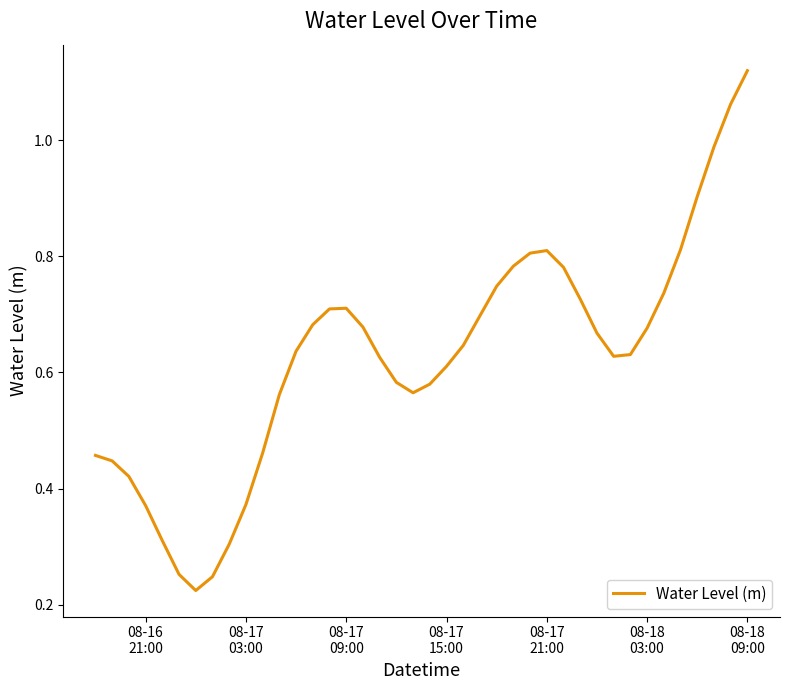

What is the difference between the maximum and minimum values?

0.9